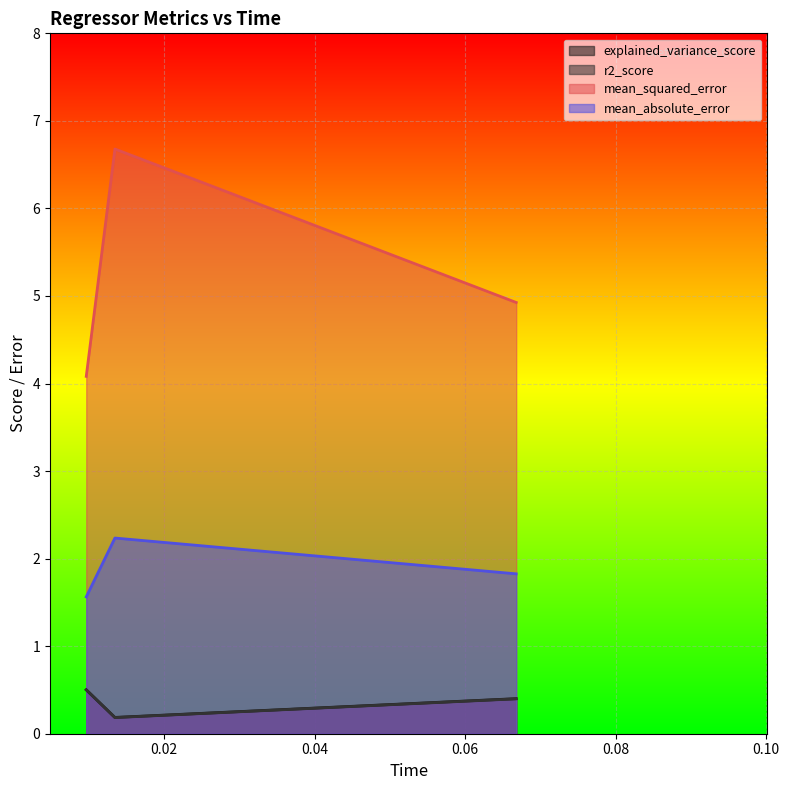

Reading right to left, what are all the values shown in this chart?

explained_variance_score: omp=0.4	elasticnet=0.2	sgd_regressor=0.5
r2_score: omp=0.4	elasticnet=0.2	sgd_regressor=0.5
mean_squared_error: omp=4.9	elasticnet=6.7	sgd_regressor=4.1
mean_absolute_error: omp=1.8	elasticnet=2.2	sgd_regressor=1.6